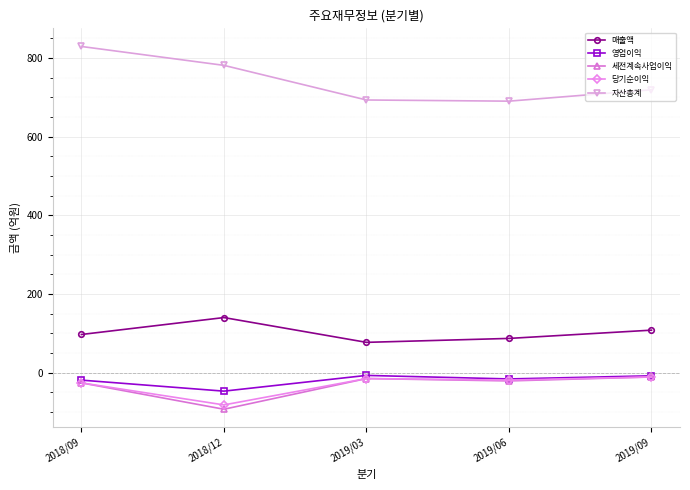

At which category does the chart reach its minimum across all series?

2018/12